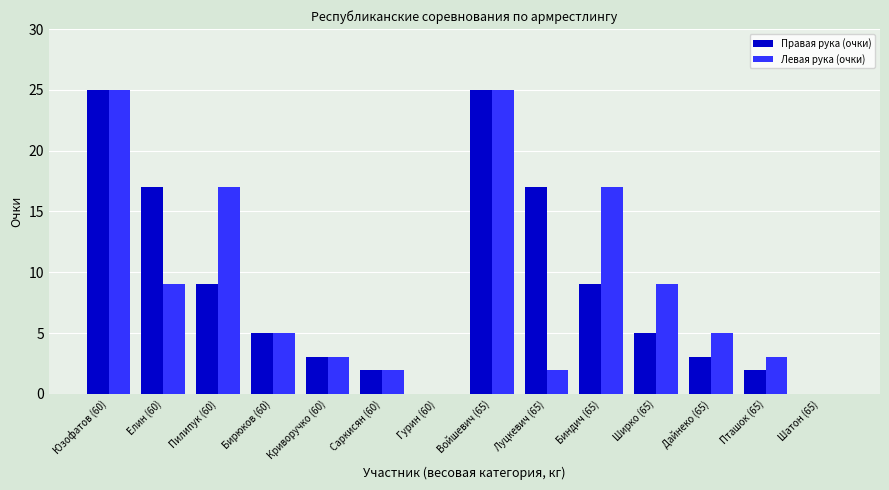

How many series are shown in this chart?

2